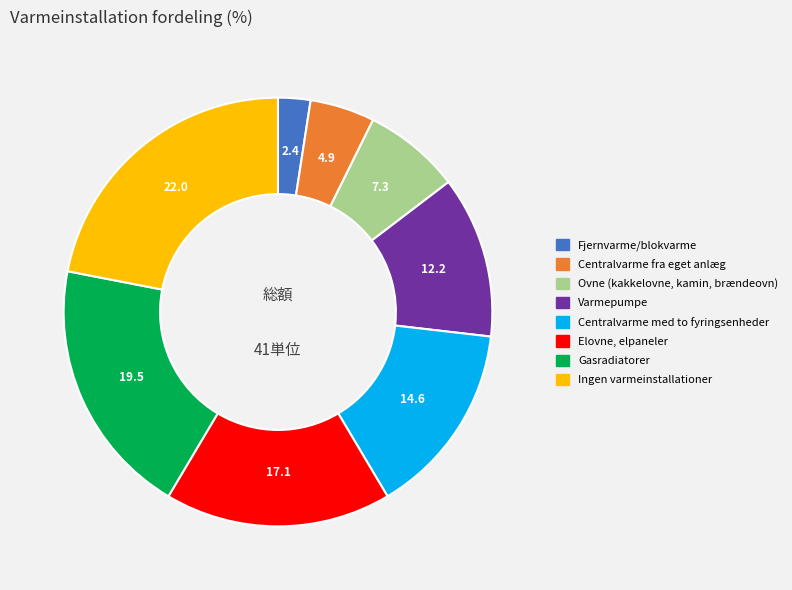

Do Ingen varmeinstallationer and Ovne (kakkelovne, kamin, brændeovn) together represent more than half of the pie?

No